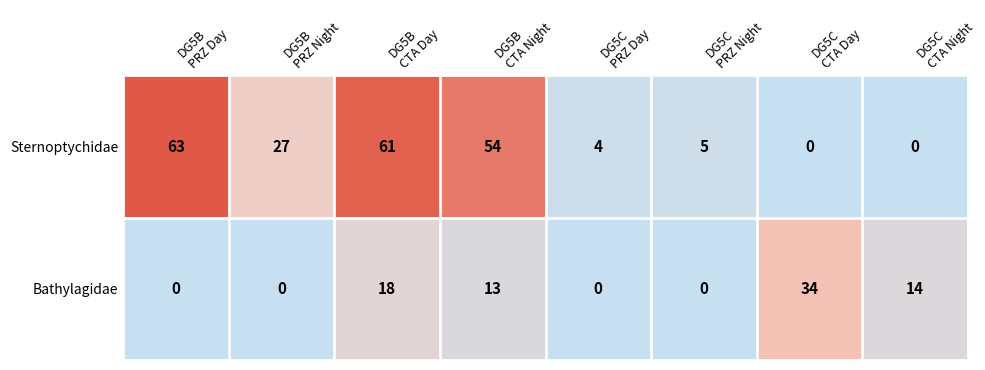

At which category does the chart reach its peak across all series?

DG5B
PRZ Day